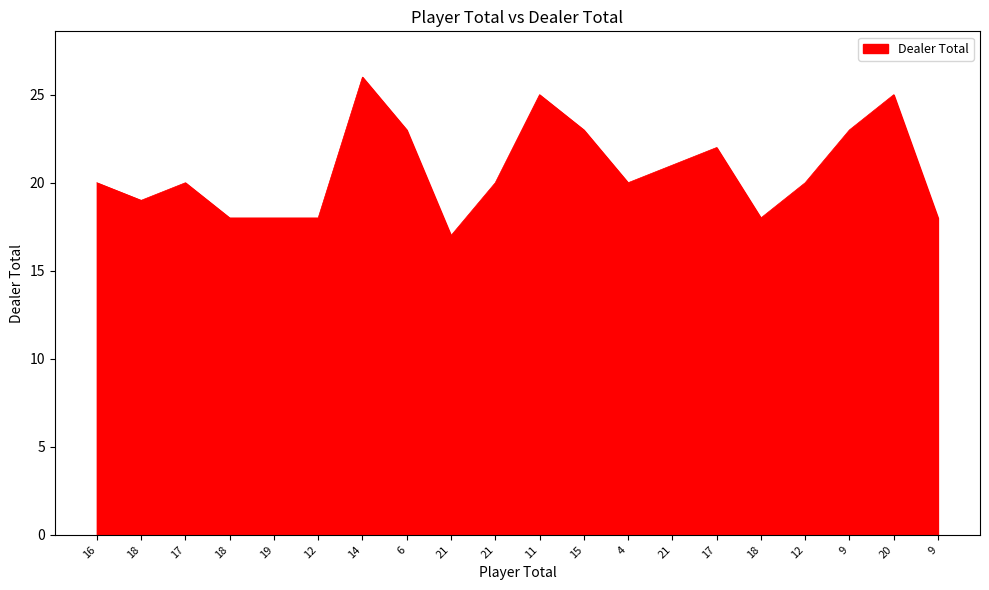

True or false: the data shows 18 at 18.

True